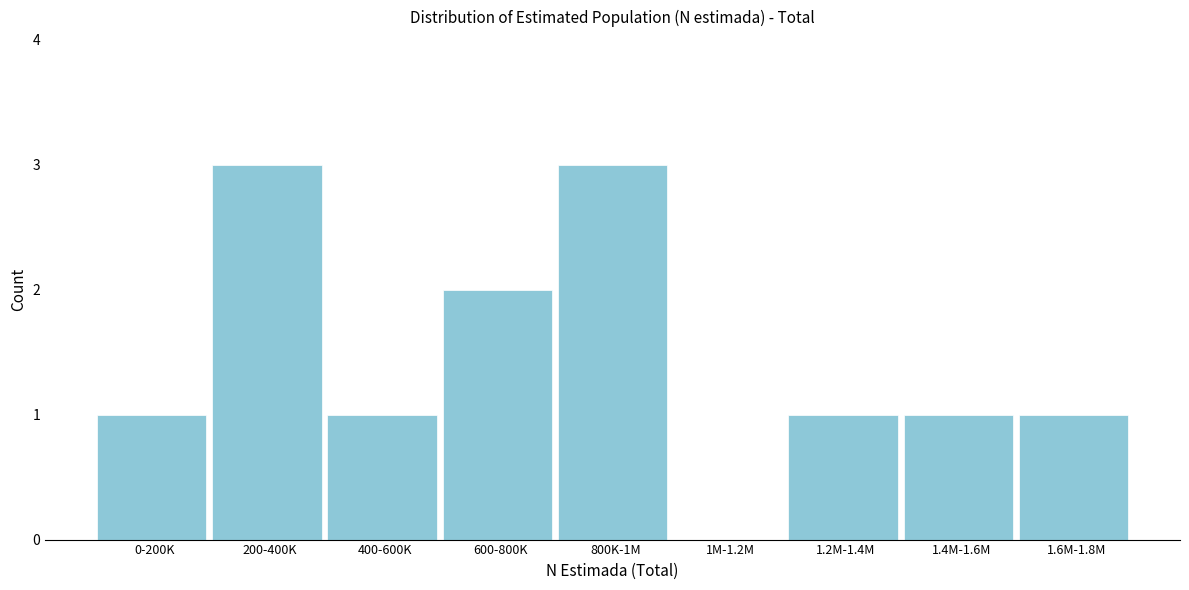

Reading right to left, extract all data points from this chart.

1.6M-1.8M=1	1.4M-1.6M=1	1.2M-1.4M=1	1M-1.2M=0	800K-1M=3	600-800K=2	400-600K=1	200-400K=3	0-200K=1